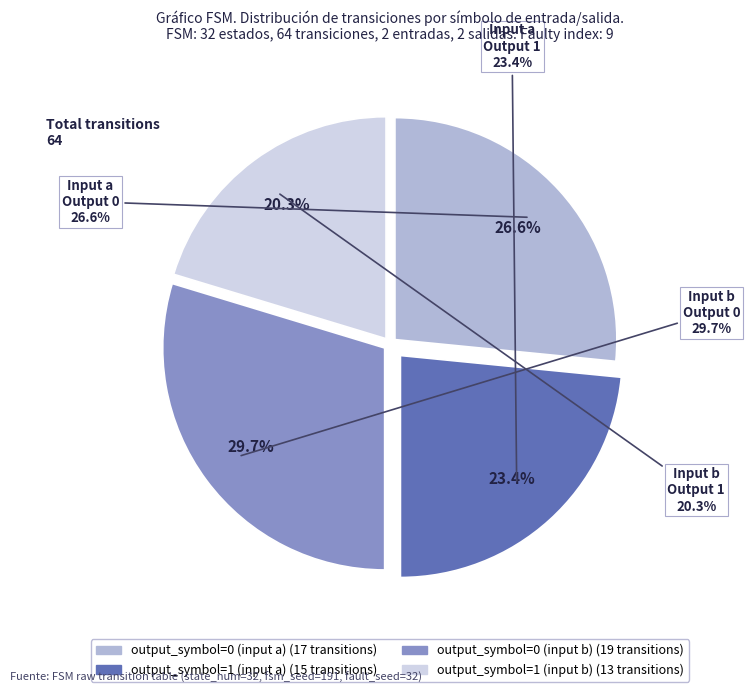

Rank the categories by value from highest to lowest.

output_symbol=0 (input b), output_symbol=0 (input a), output_symbol=1 (input a), output_symbol=1 (input b)